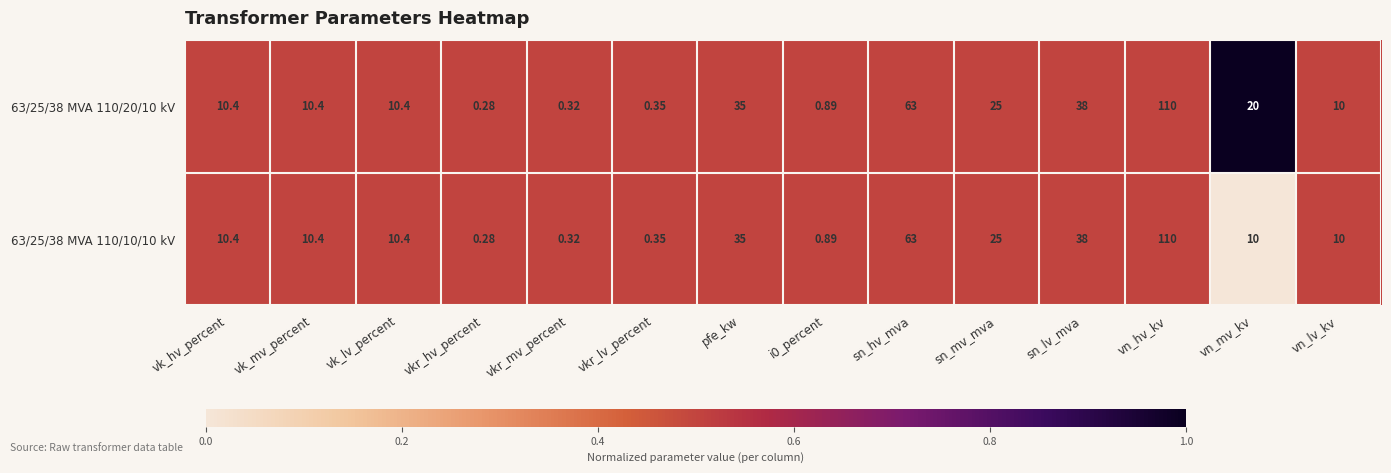

At which category is the sum across all series the highest?

vn_hv_kv